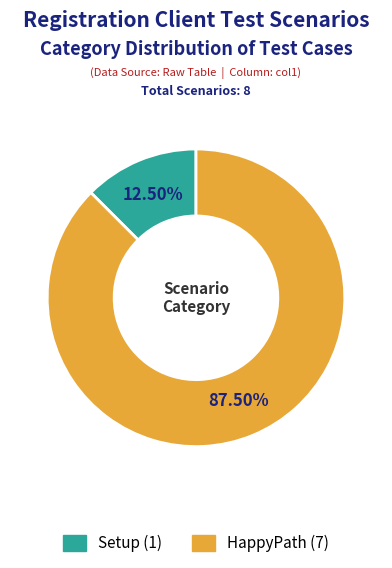

Which category has the biggest portion of the pie?

HappyPath